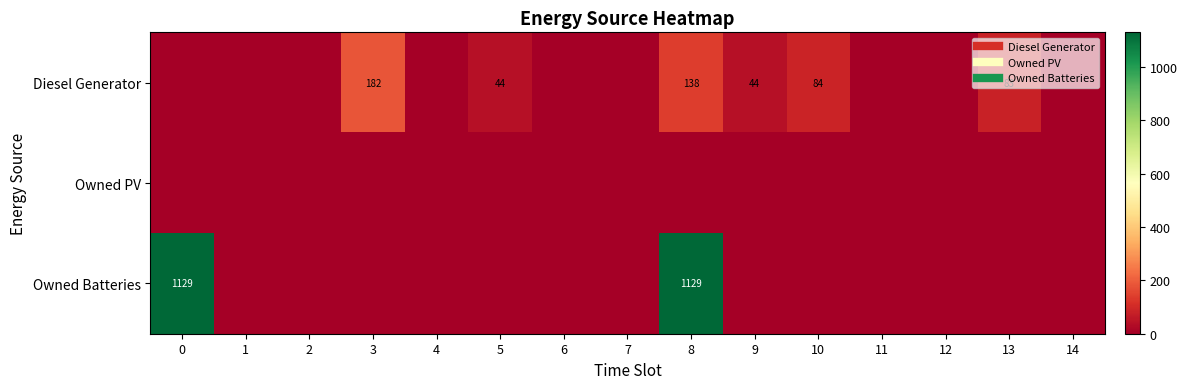

At which label does Owned Batteries reach its minimum?

1